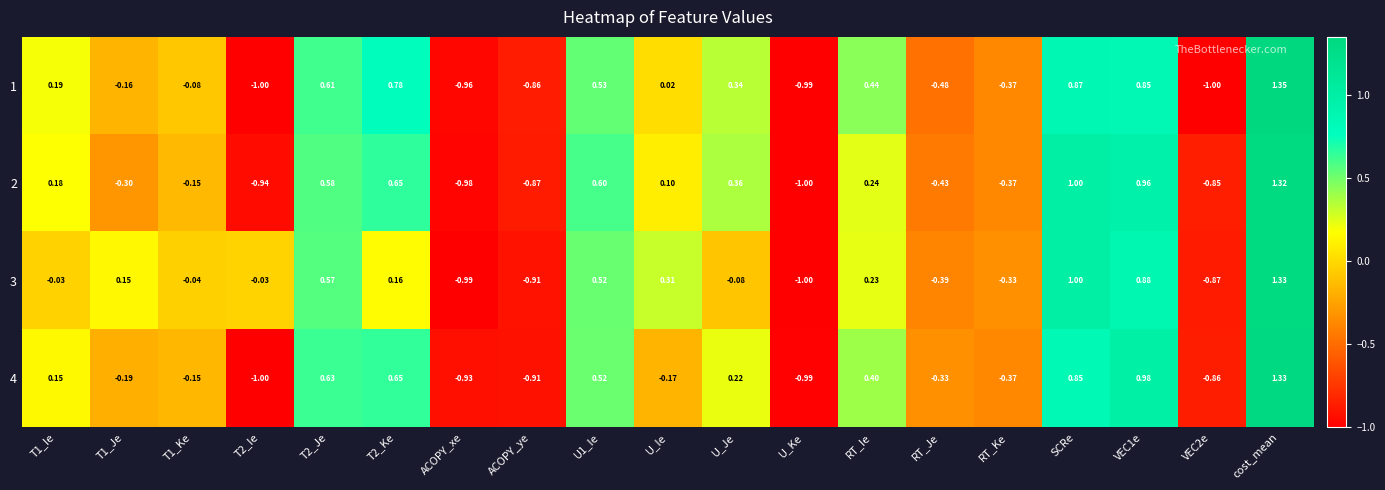

Which series has the widest spread of values?

1